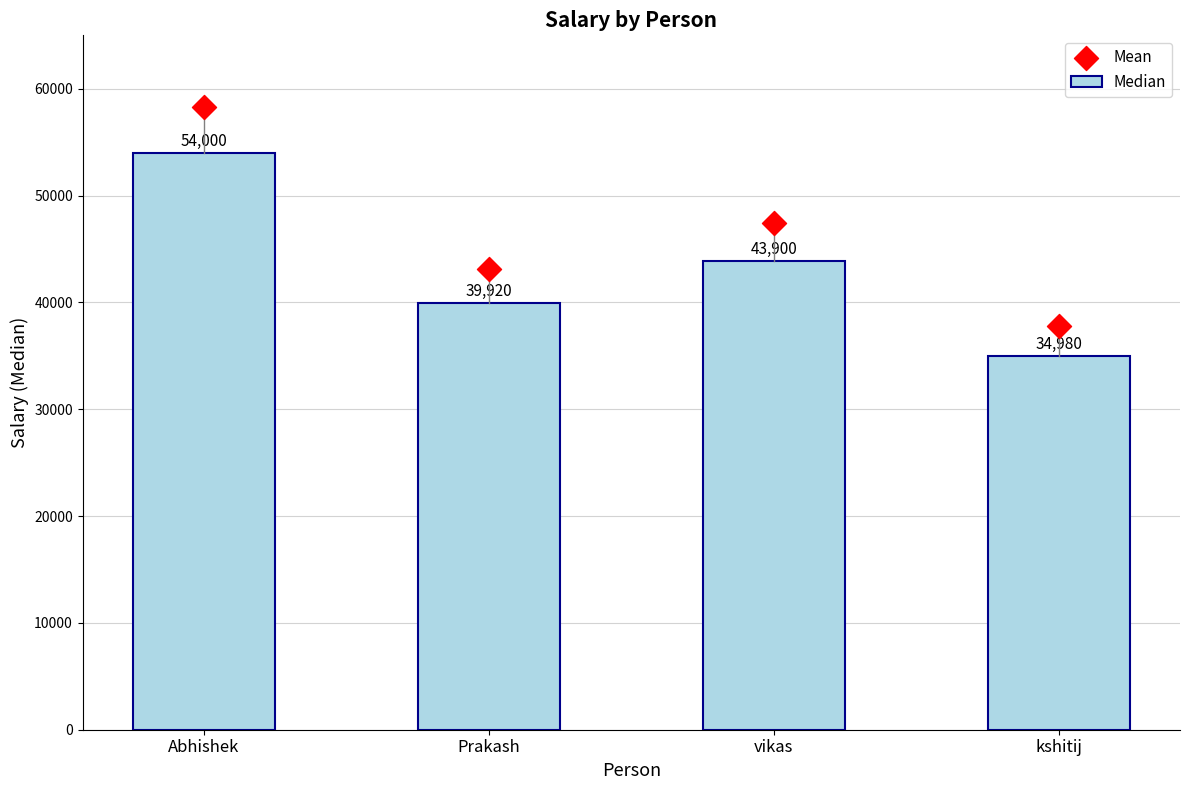

Which series contains the highest Y value?

Mean